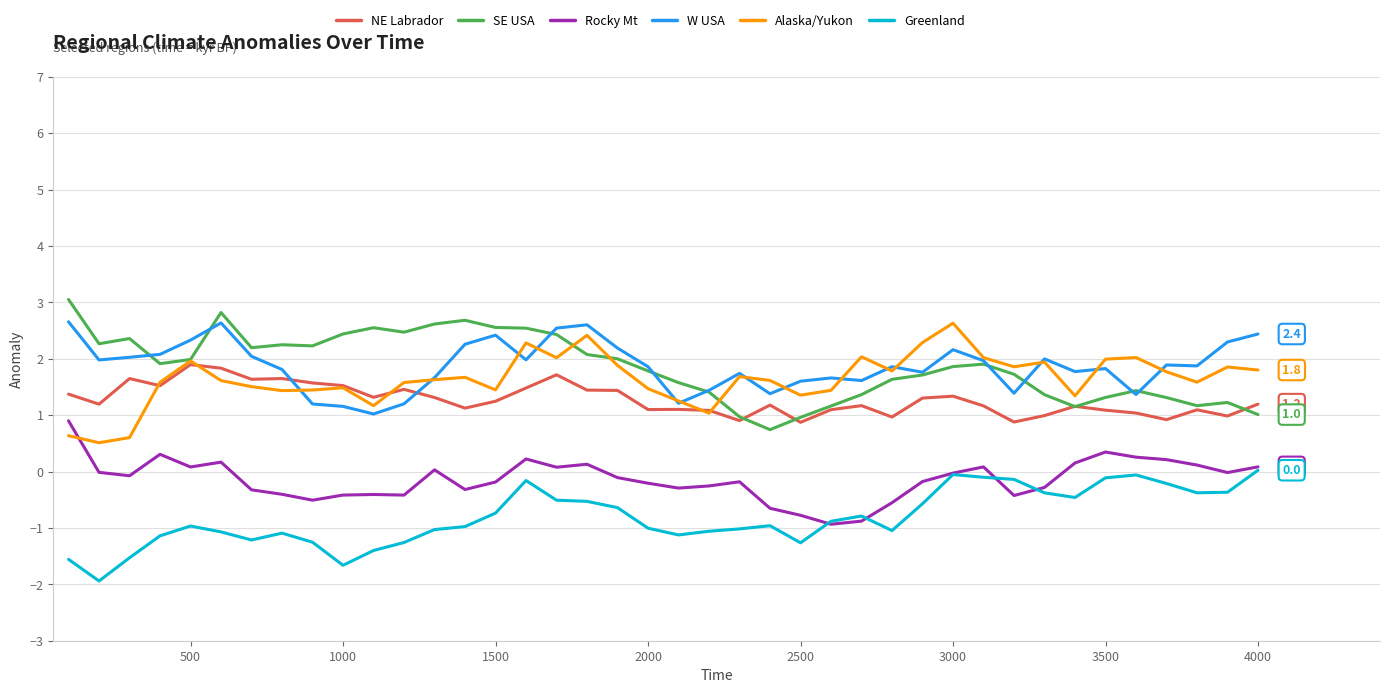

True or false: W USA and Rocky Mt cross at least once.

False